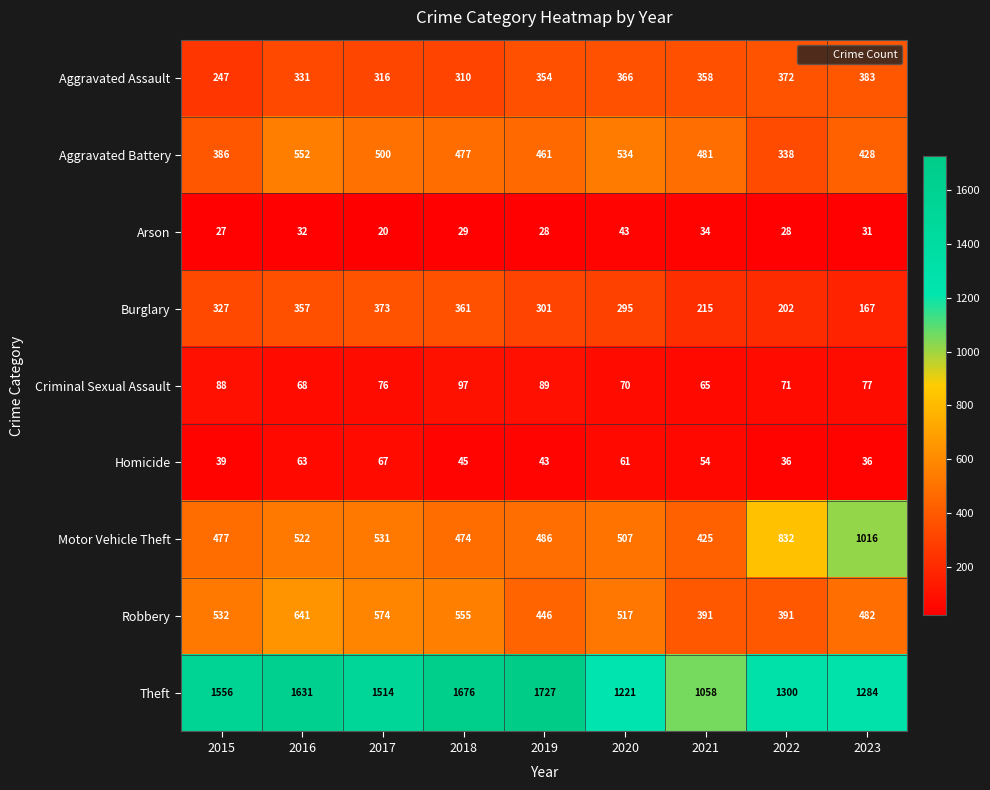

Which category has the lowest value across all series?

2017